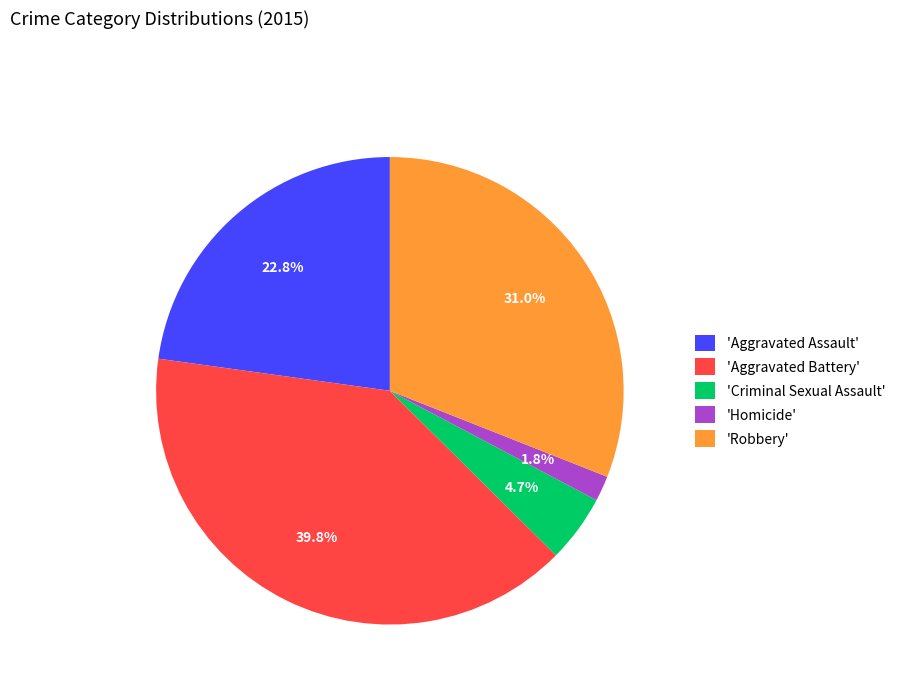

Count the number of slices in the pie.

5